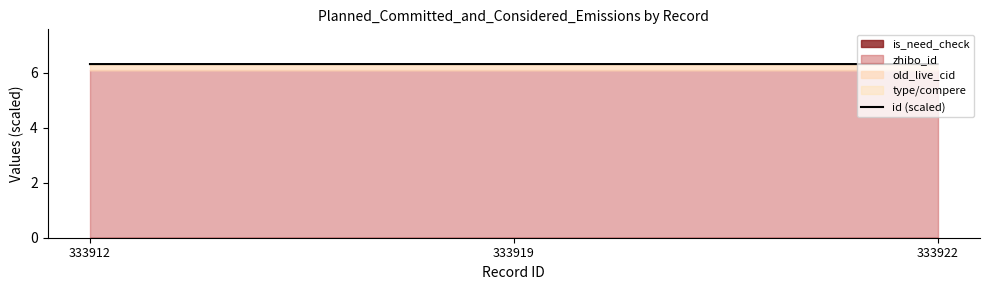

What is the ratio of the value at 333919 to the value at 333912?

1.0